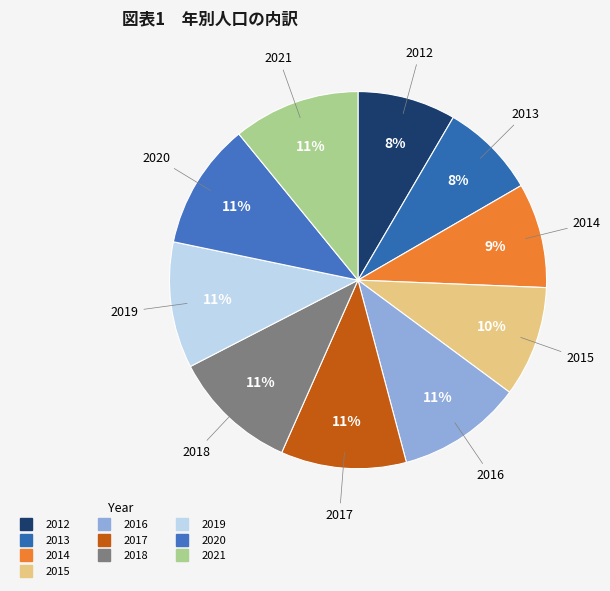

What is the ratio of the value at 2020 to the value at 2021?

1.0